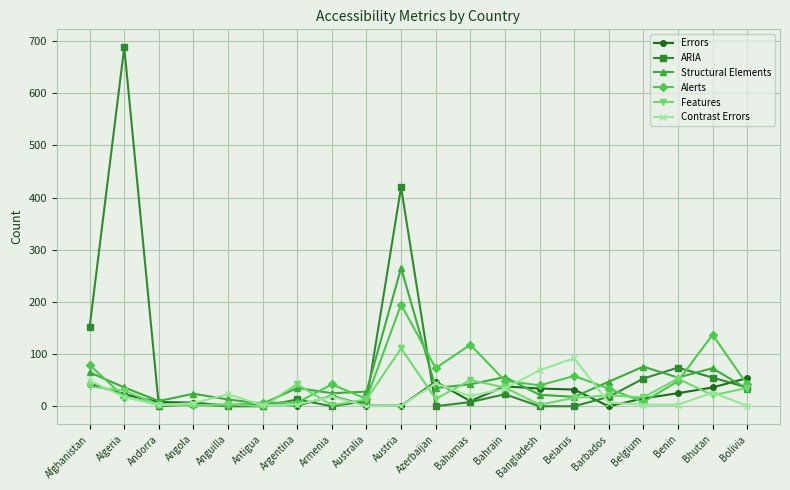

What is the label of the 4th point from the left?

Angola